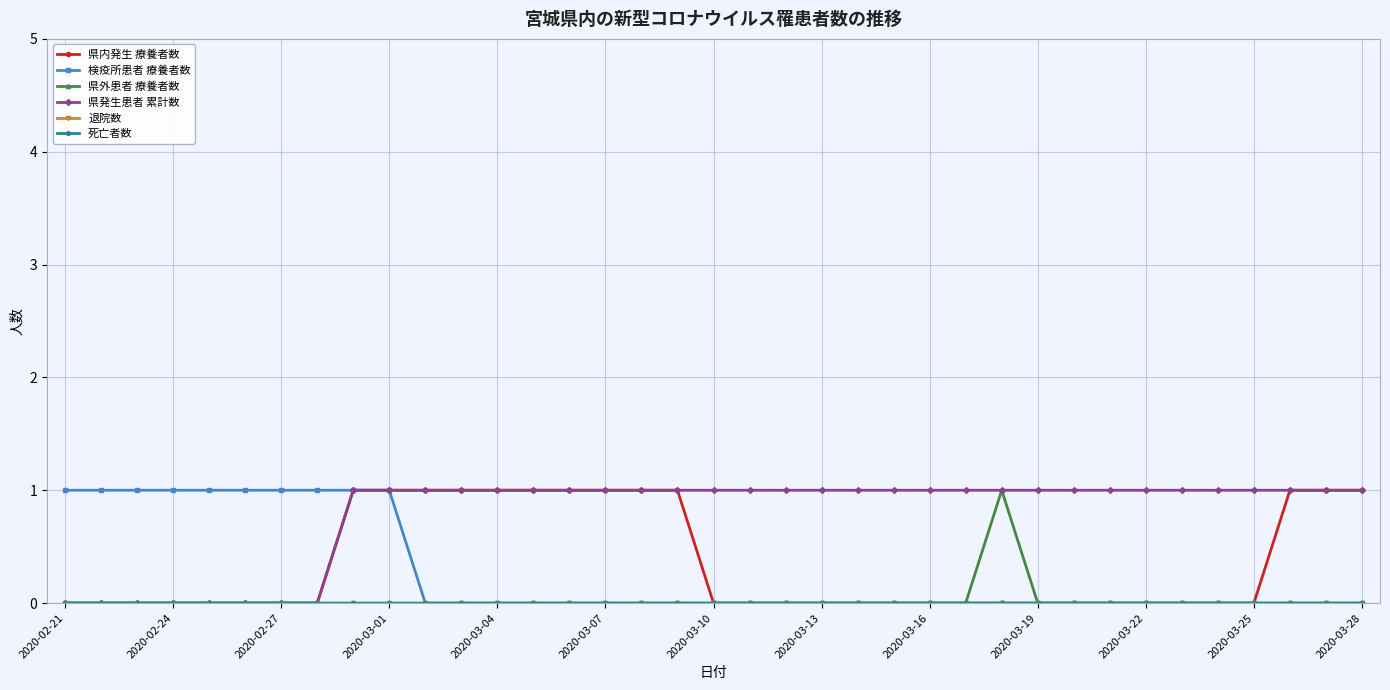

How many lines are shown in the chart?

6